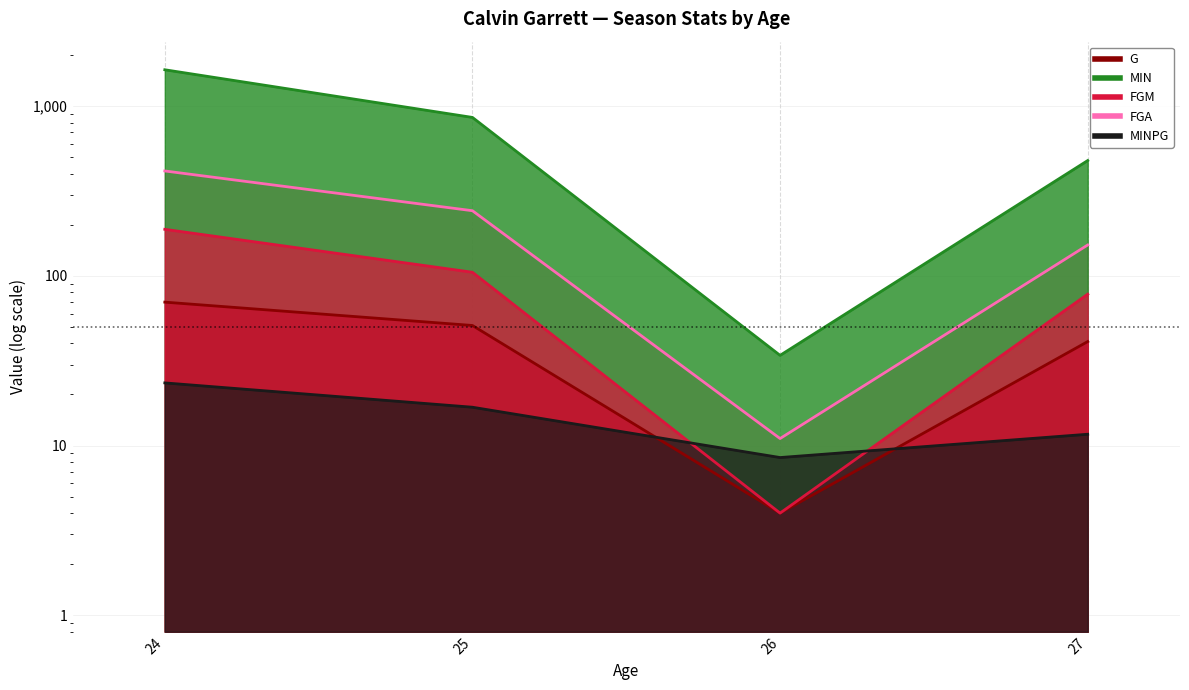

What is the value of the MIN point at the 3rd from the left?

34.0